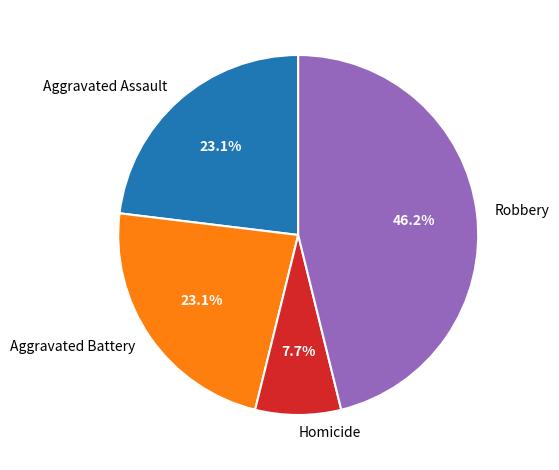

Between Aggravated Assault and Robbery, which is larger?

Robbery